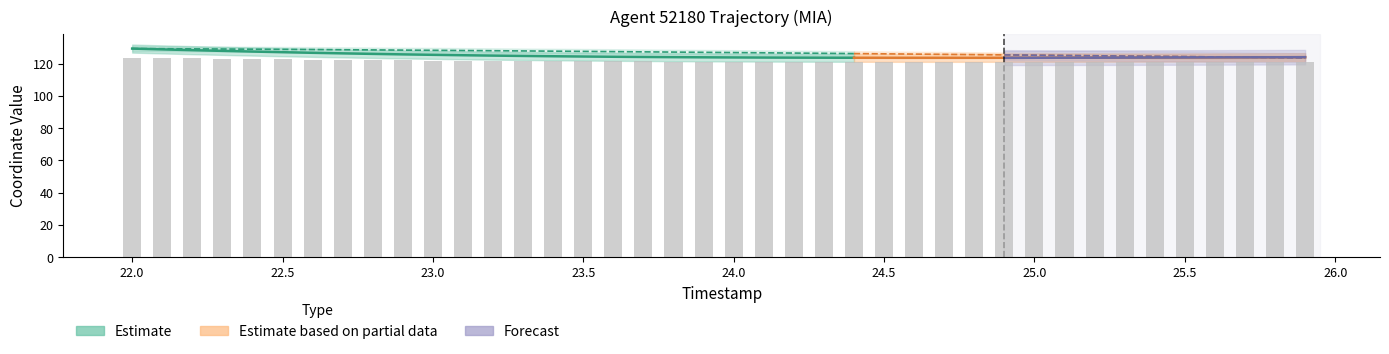

What position from the left is 25.9?

40